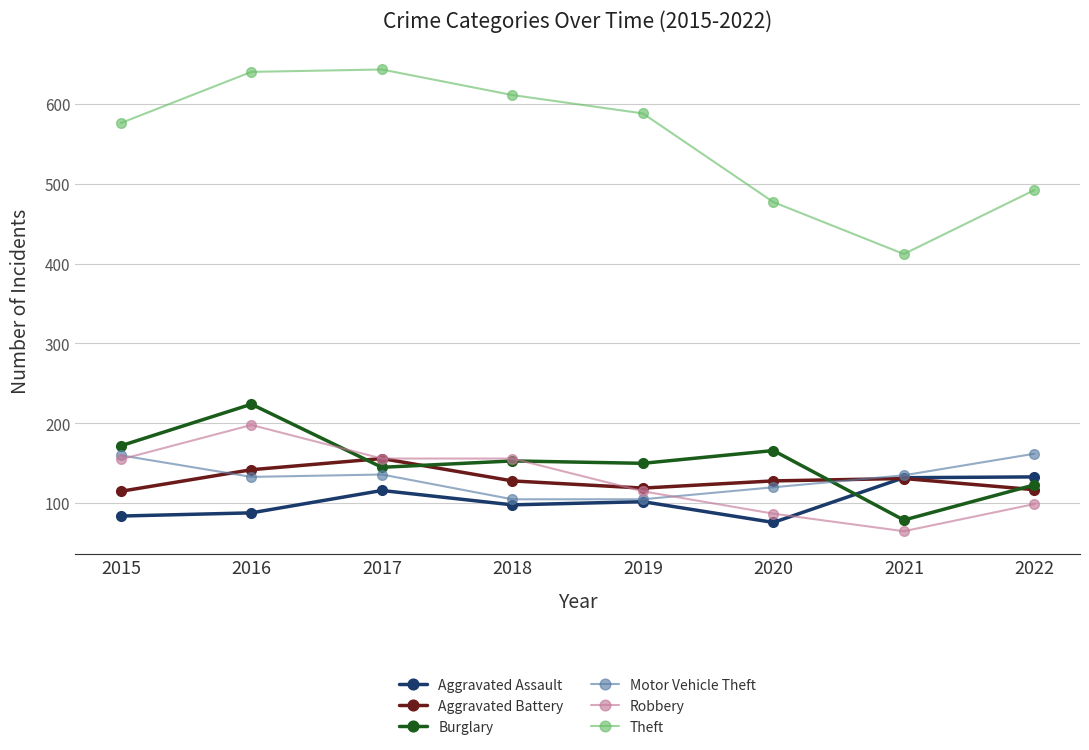

How many distinct data groups are displayed?

6